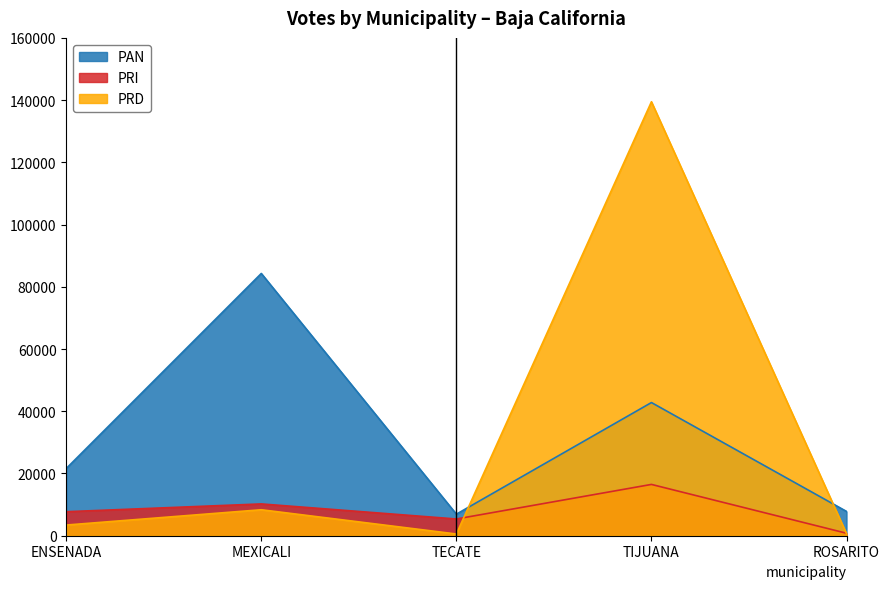

How many categories are shown in the chart?

5